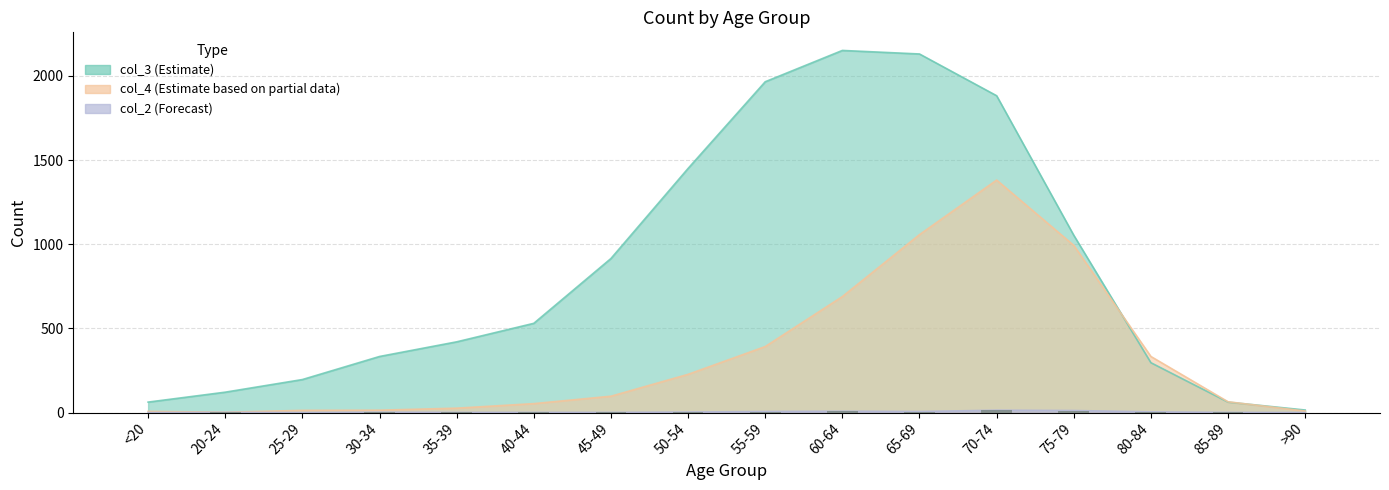

What position from the right is 40-44?

11